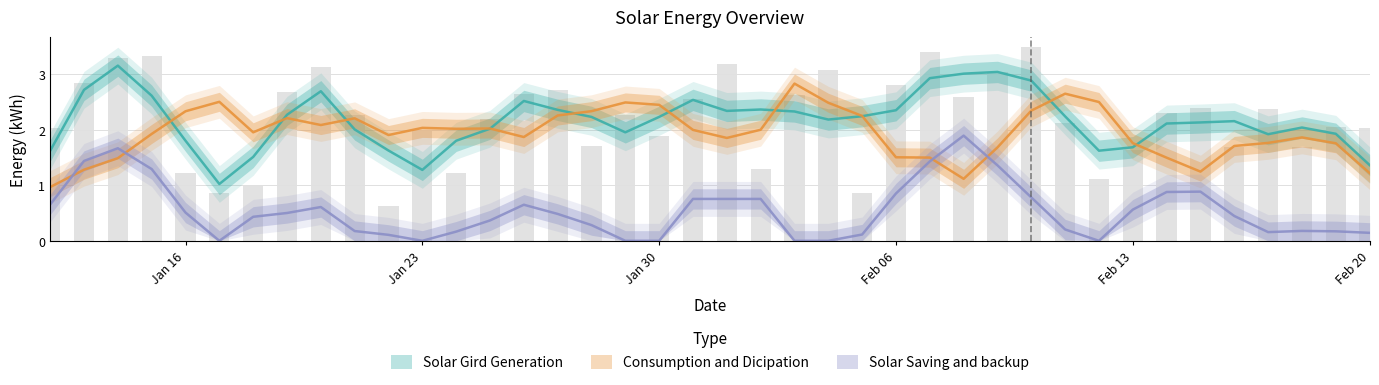

Between 2024-02-06 and 2024-02-10, which is larger?

2024-02-10